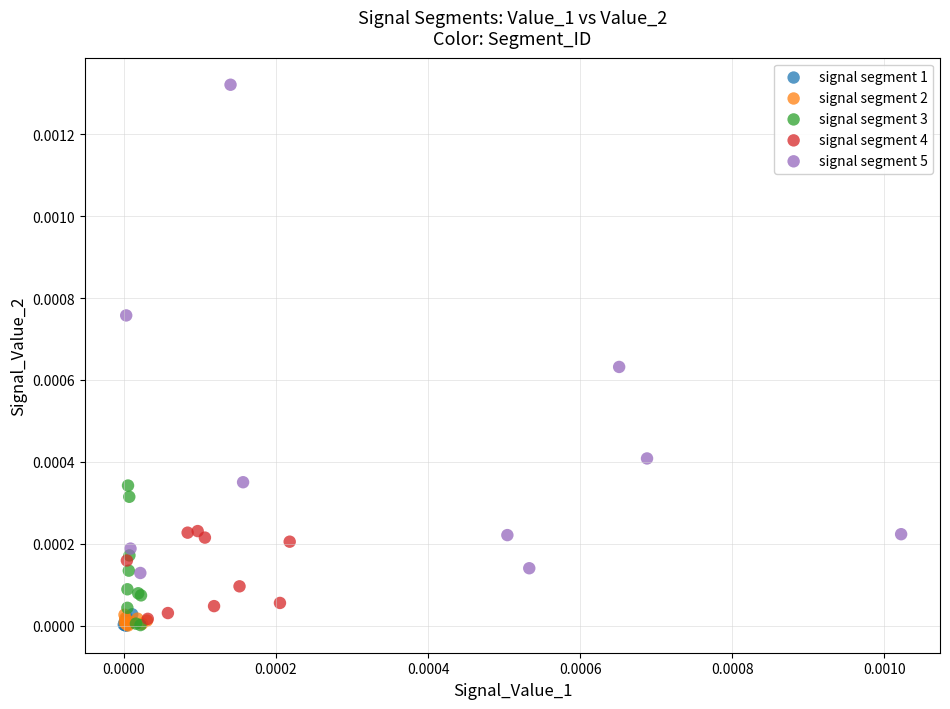

What are all the series names shown in the legend?

signal segment 1, signal segment 2, signal segment 3, signal segment 4, signal segment 5